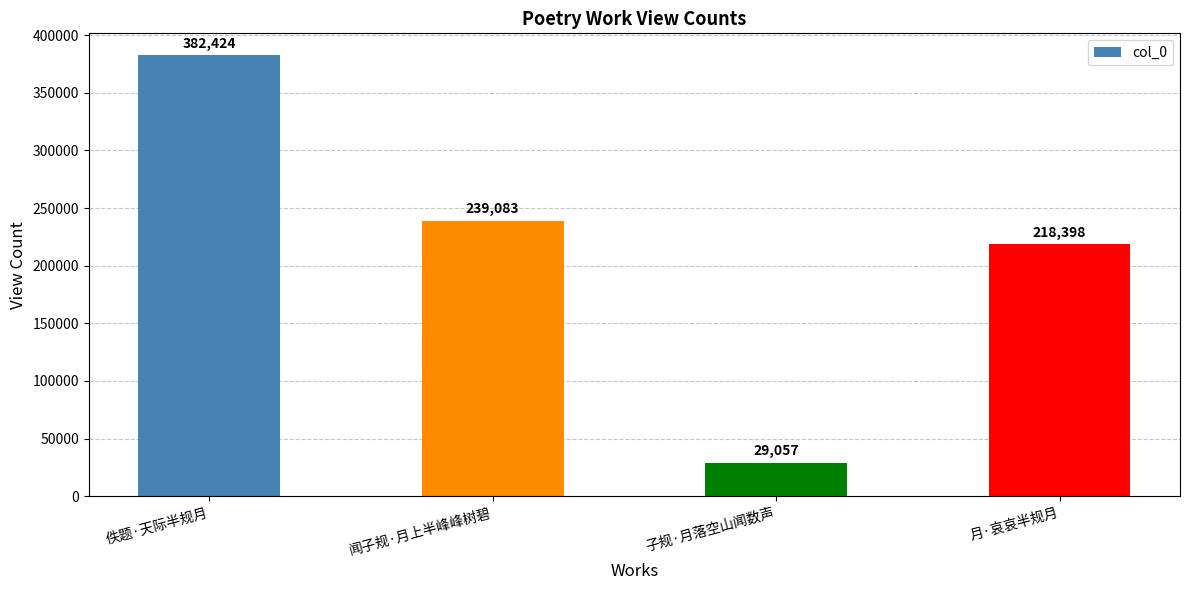

Which label corresponds to the largest value in the chart?

佚题·天际半规月